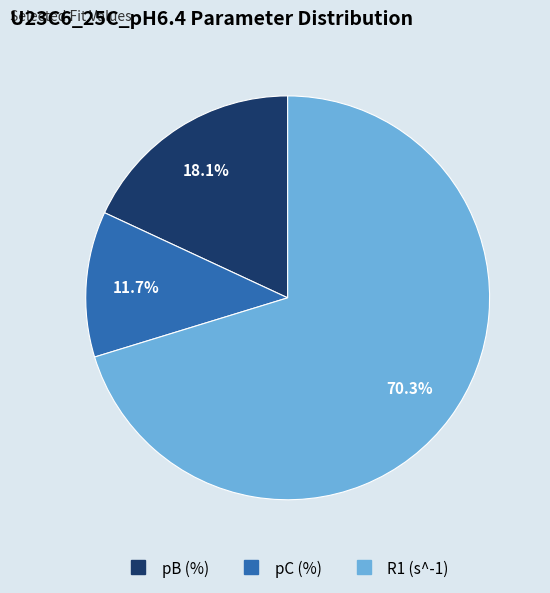

Count the number of slices in the pie.

3